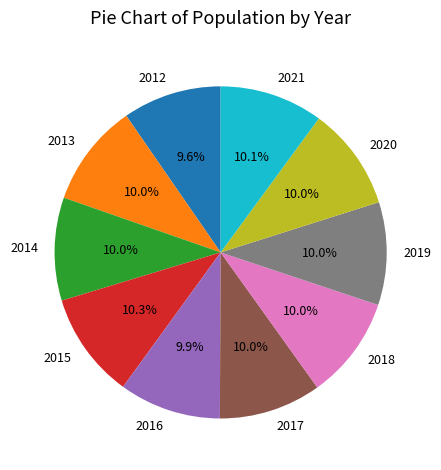

To the nearest percent, what is the average slice percentage?

10%